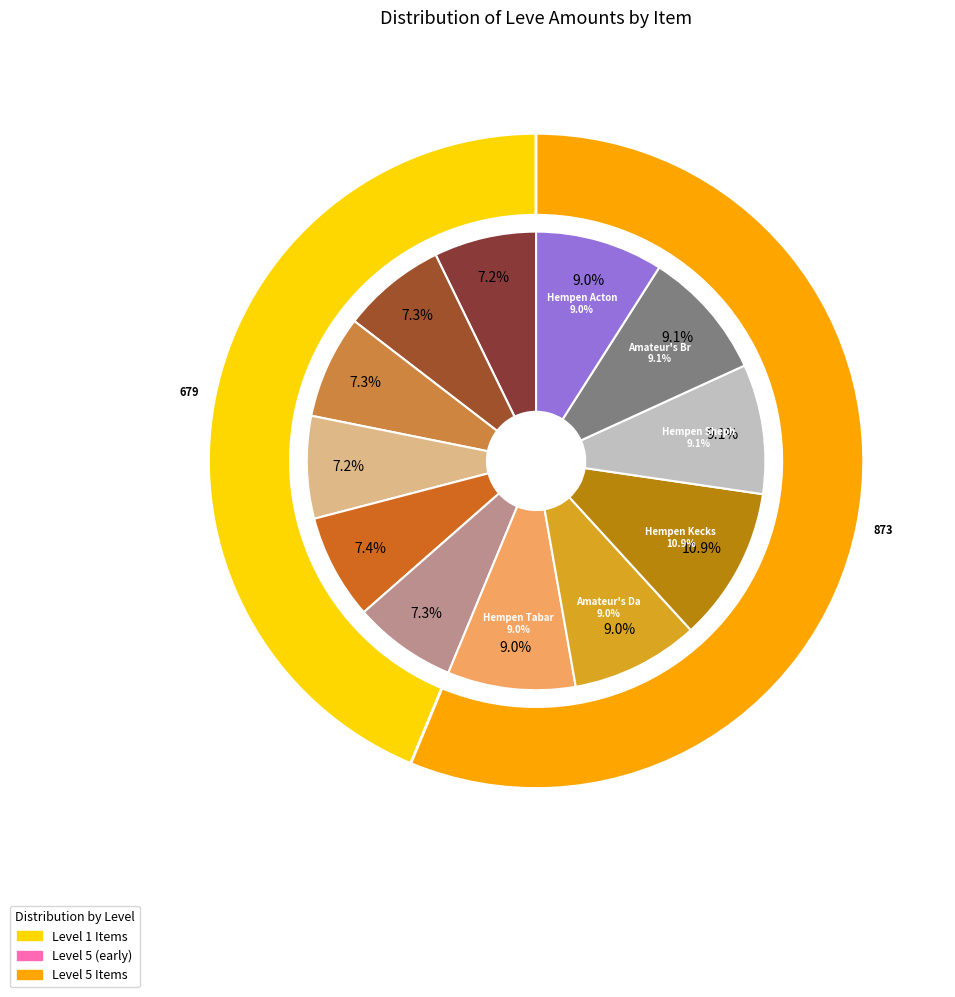

To the nearest percent, what is the difference between the Hempen Coif and Hempen Kecks slice percentages?

4%